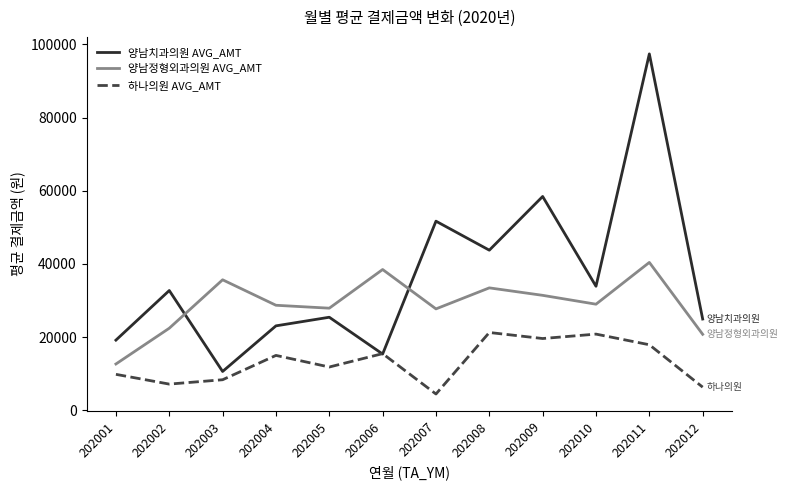

The 하나의원 AVG_AMT series shows 4437 at 202007. True or false?

True